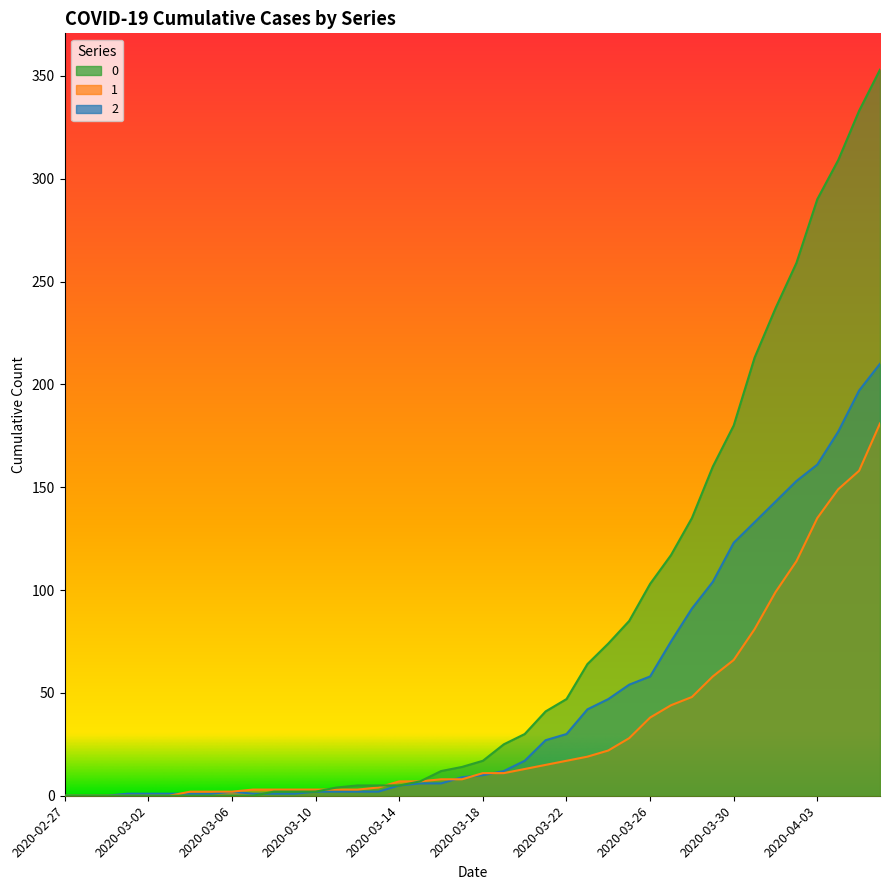

The value of 1 at 2020-04-04 is 149. True or false?

True